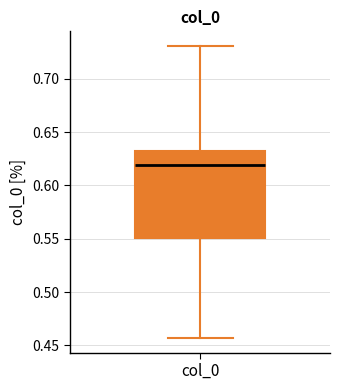

Read this box plot against the y-axis: the position of the median line, the range covered by the box, and the ends of both whiskers. The values are not printed on the chart, so give them approximately, as read against the axis.

median 0.620, box 0.550 to 0.630, whiskers 0.455 to 0.730